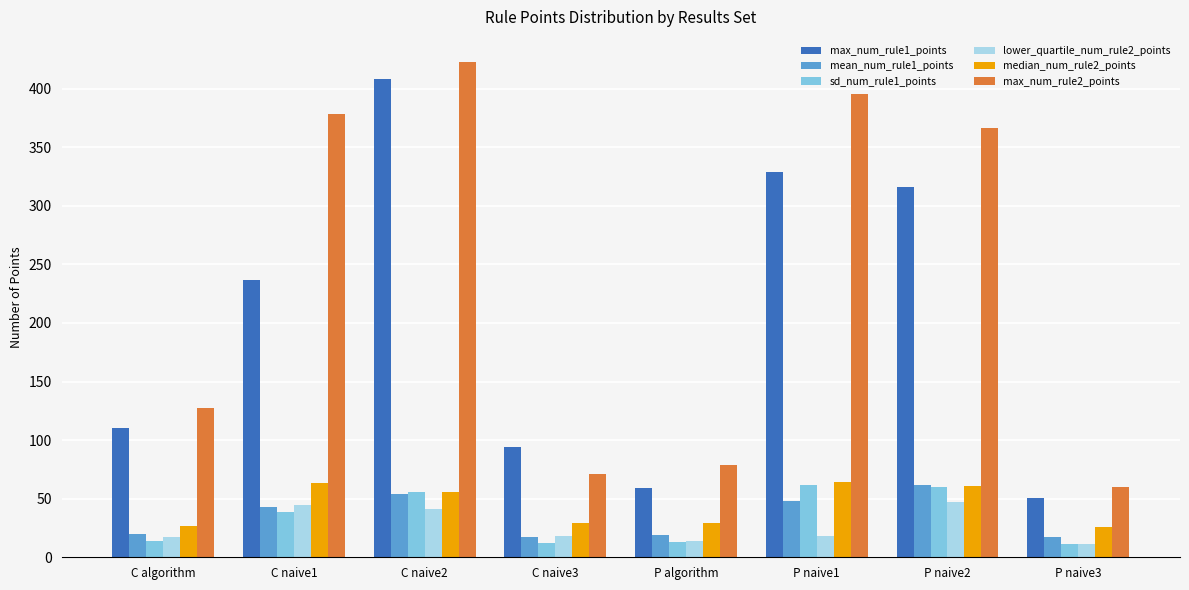

What is the spread (max minus min) of values at P naive3?

49.0